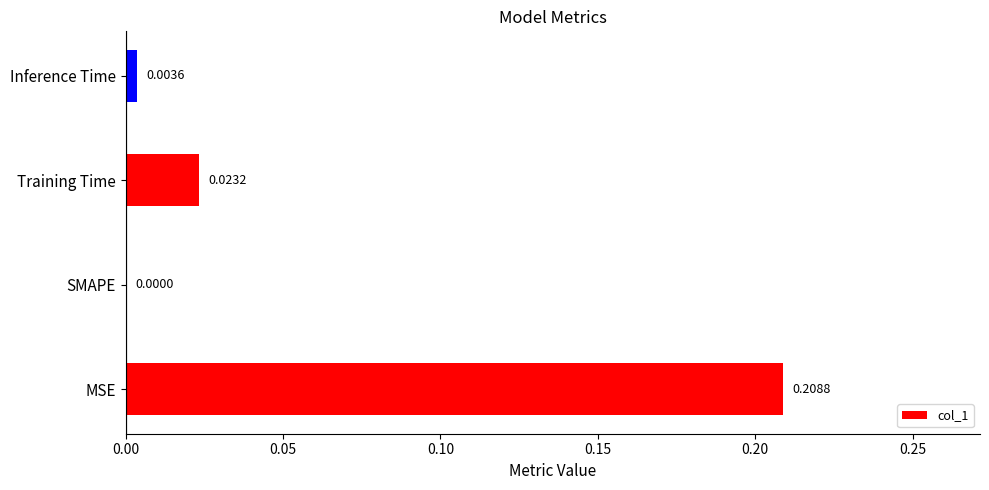

Which has a higher value, Inference Time or SMAPE?

Inference Time